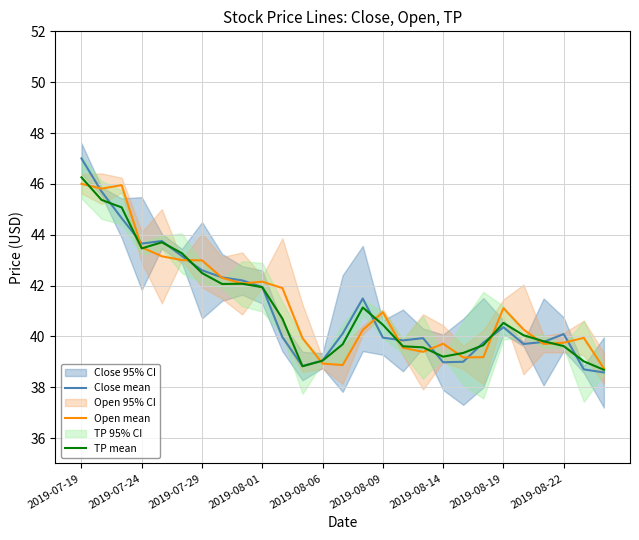

The value of TP mean at 2019-07-24 is 24.7. True or false?

False